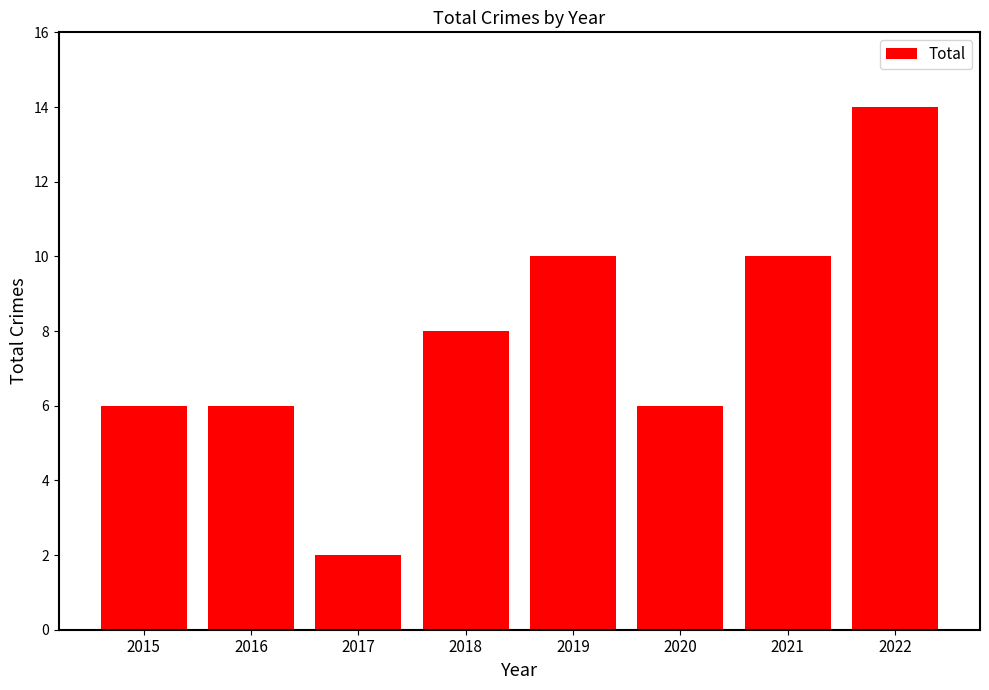

How many values are between 6 and 10?

6